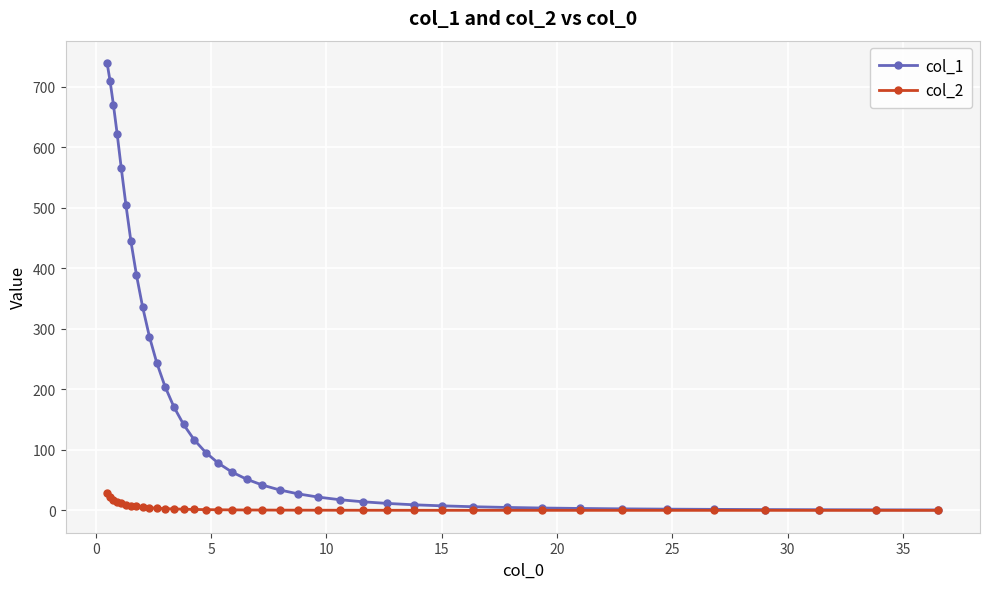

What is the maximum value for col_1?

739.4